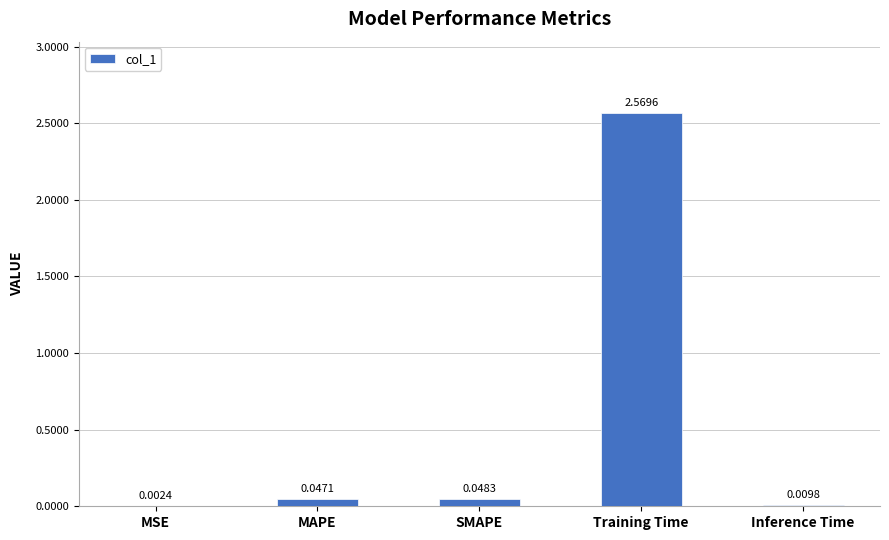

At which label is the value closest to 1?

SMAPE